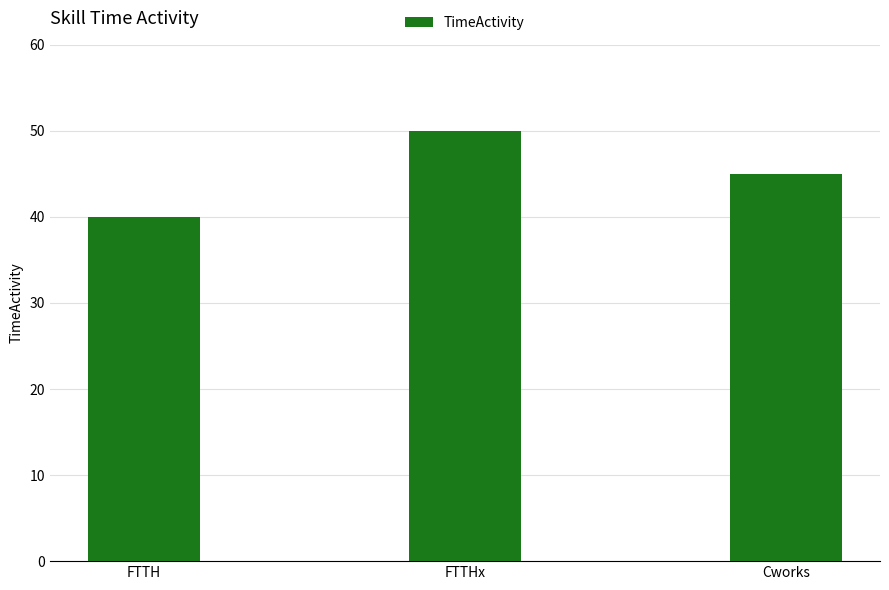

Is it true that the value at Cworks is 45?

True